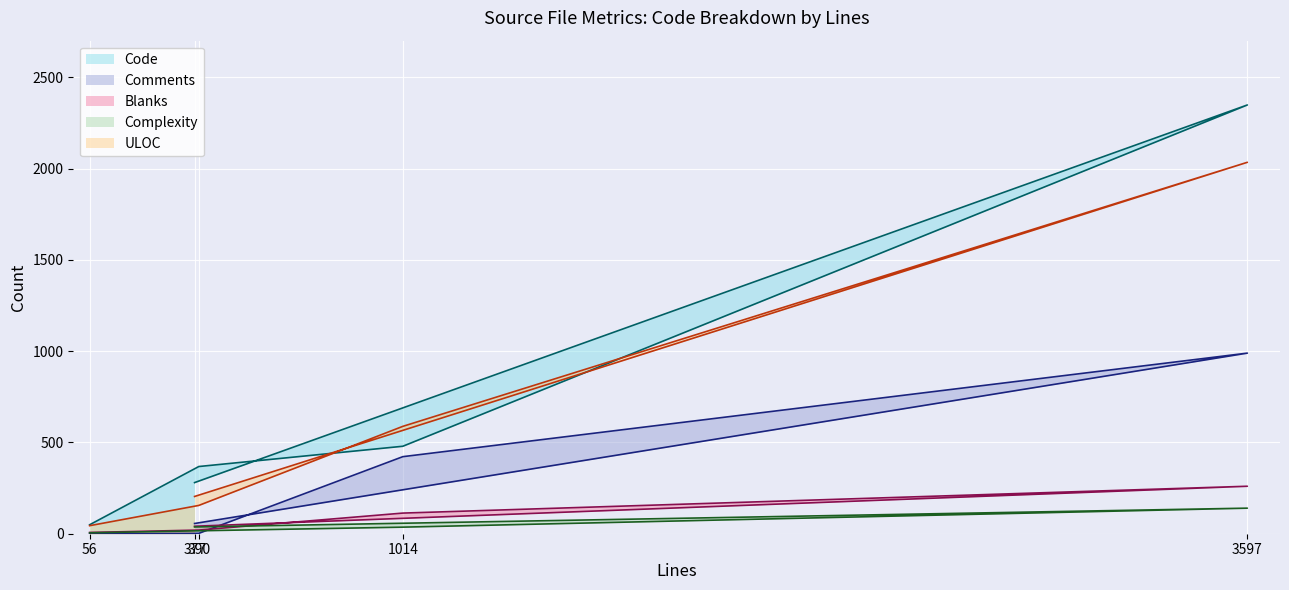

True or false: Blanks and Code cross at least once.

False